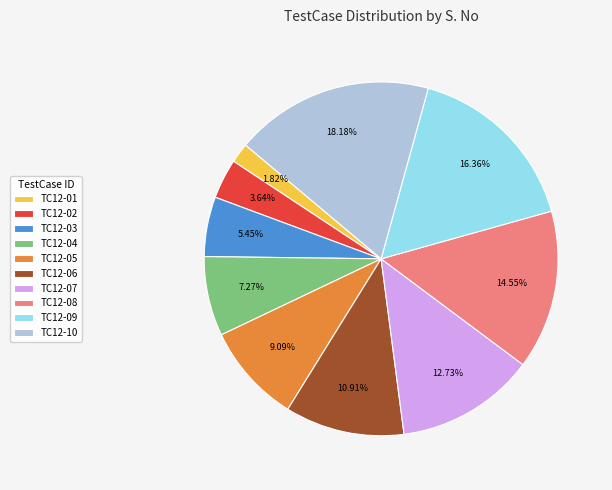

Does TC12-10 represent more than half of the total?

No